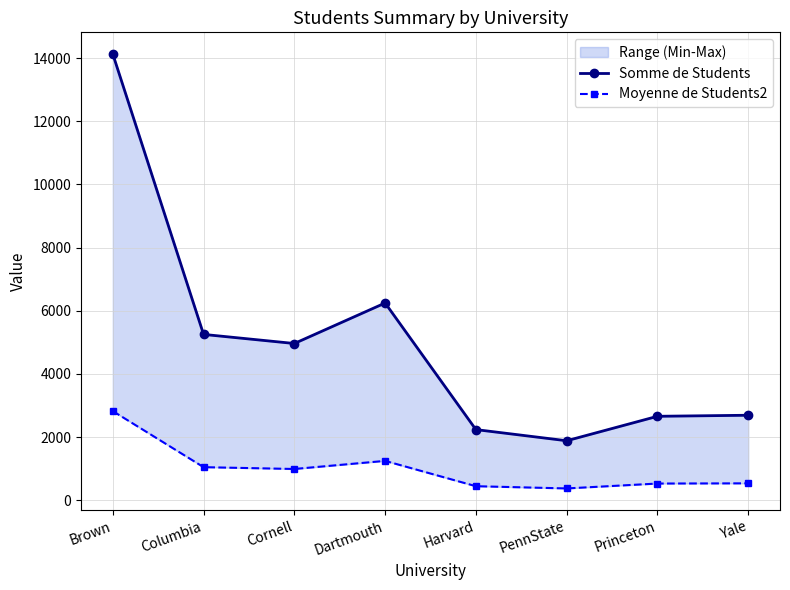

Where is Somme de Students nearest to the value 8007?

Dartmouth